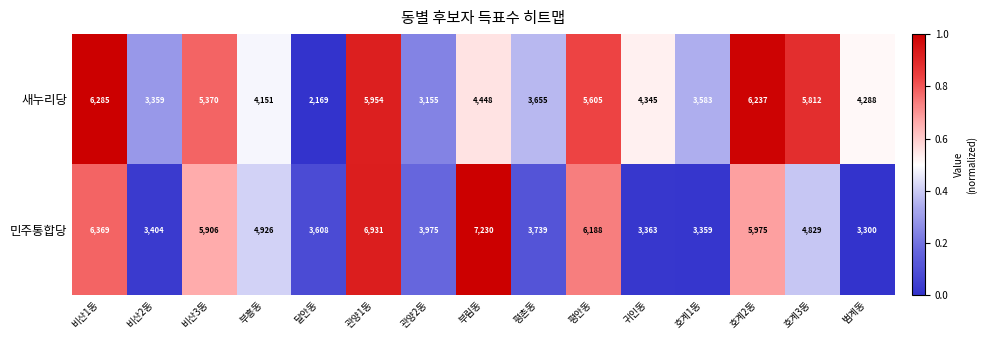

Is it true that 민주통합당 equals 9017 at 비산1동?

False